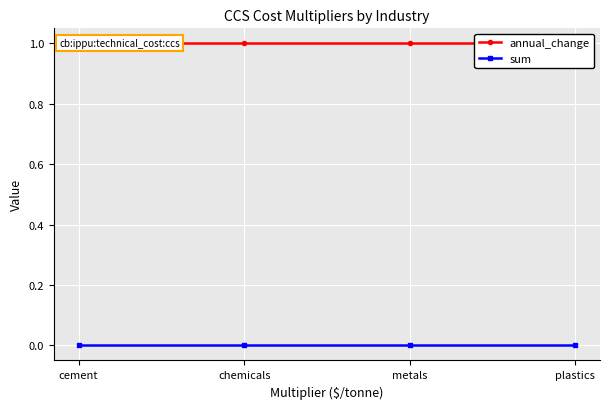

What are all the series names shown in the legend?

annual_change, sum